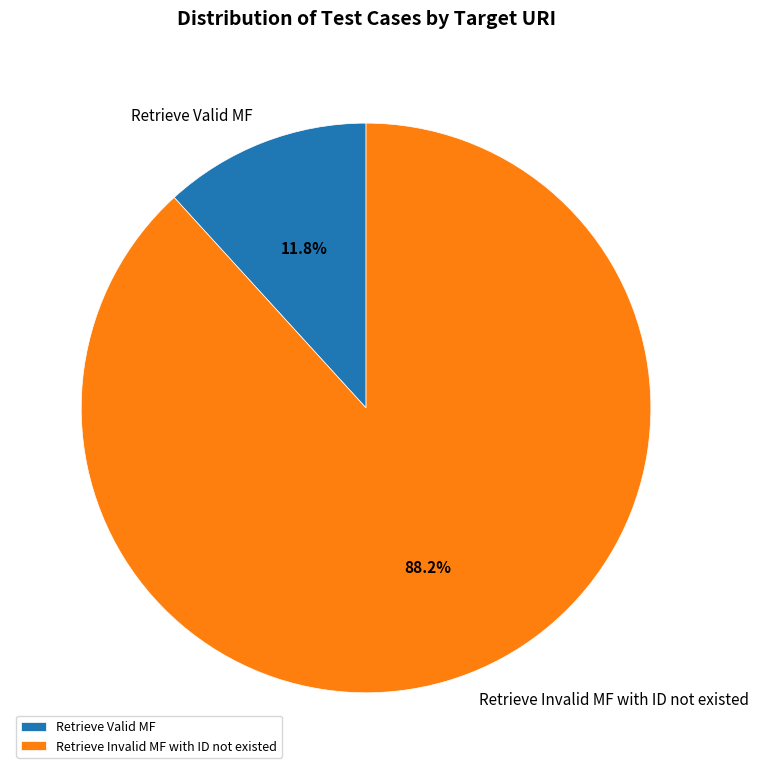

Which slice is the largest?

Retrieve Invalid MF with ID not existed